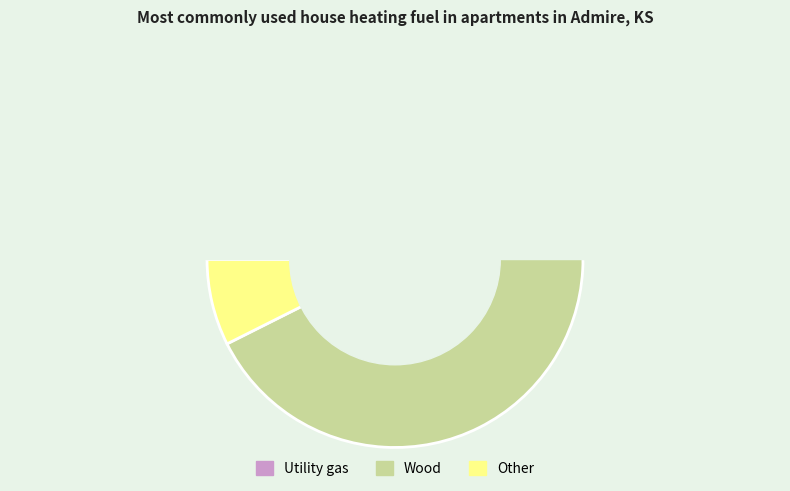

To the nearest percent, what percentage of the pie is 1?

17%